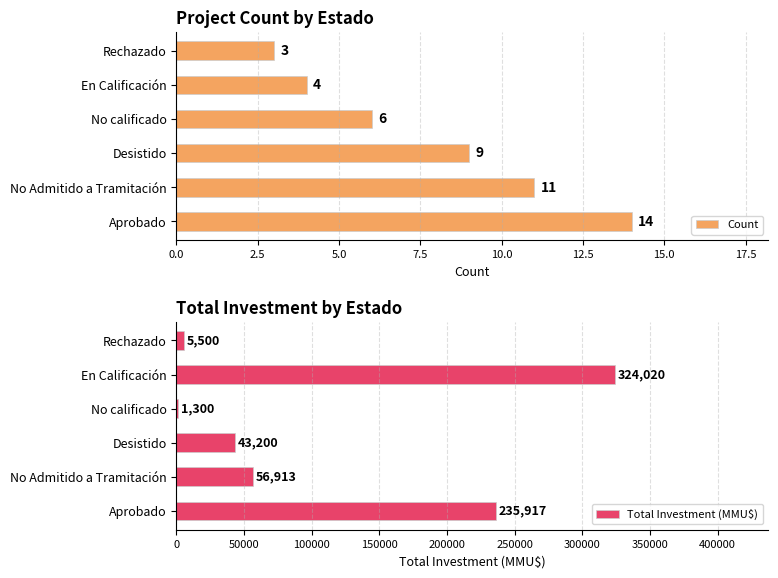

Read the Total Investment (MMU$) value at Rechazado, to the nearest 50.

5500